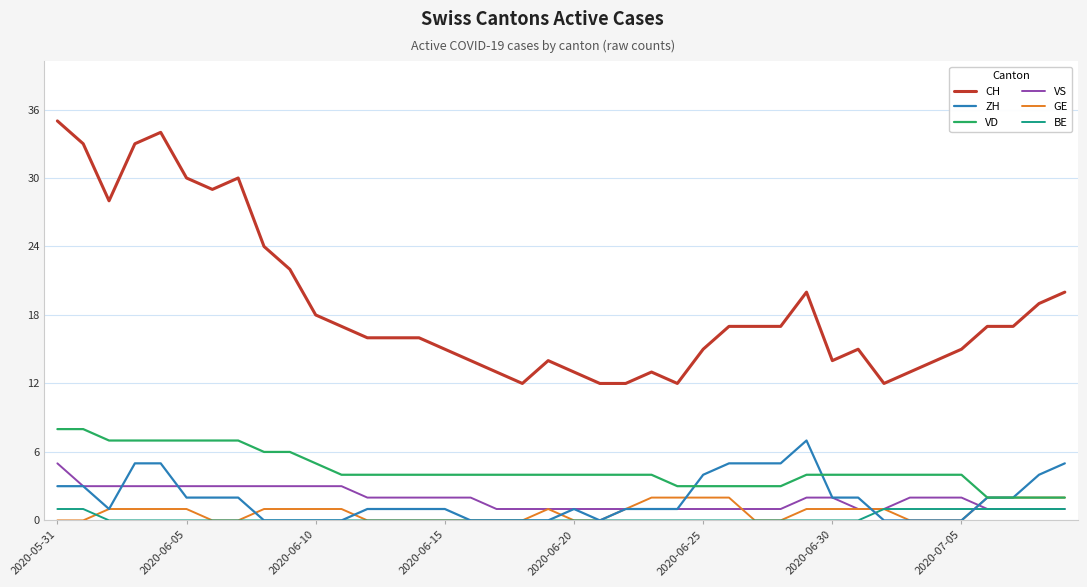

What is the maximum value for VD?

8